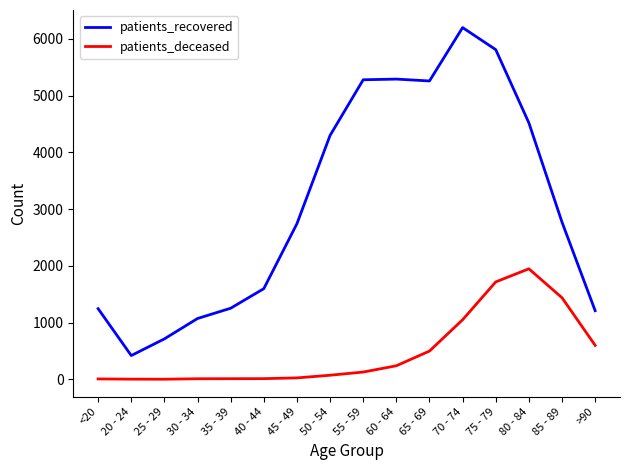

How many values in the patients_deceased series are below 128?

8